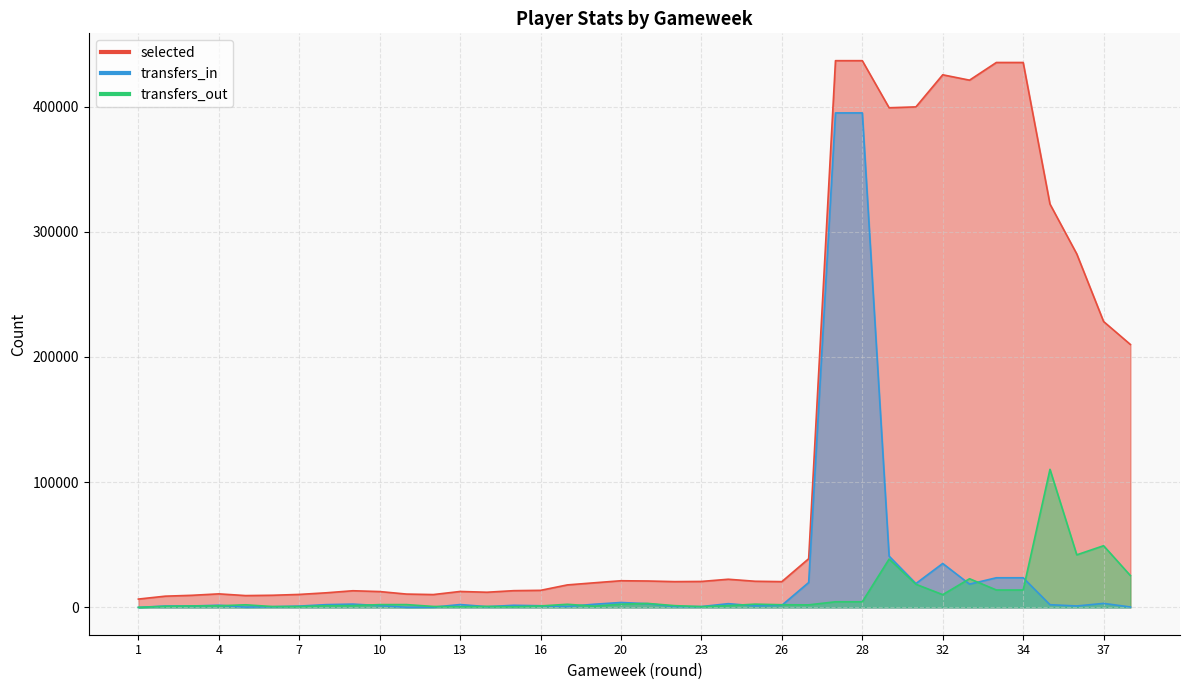

The value of transfers_in at 19 is 4489. True or false?

False